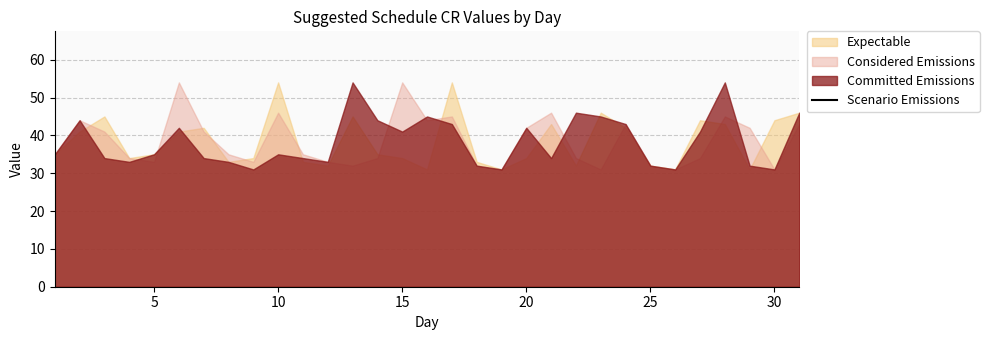

How many points are higher than both their immediate neighbors (excluding endpoints)?

7